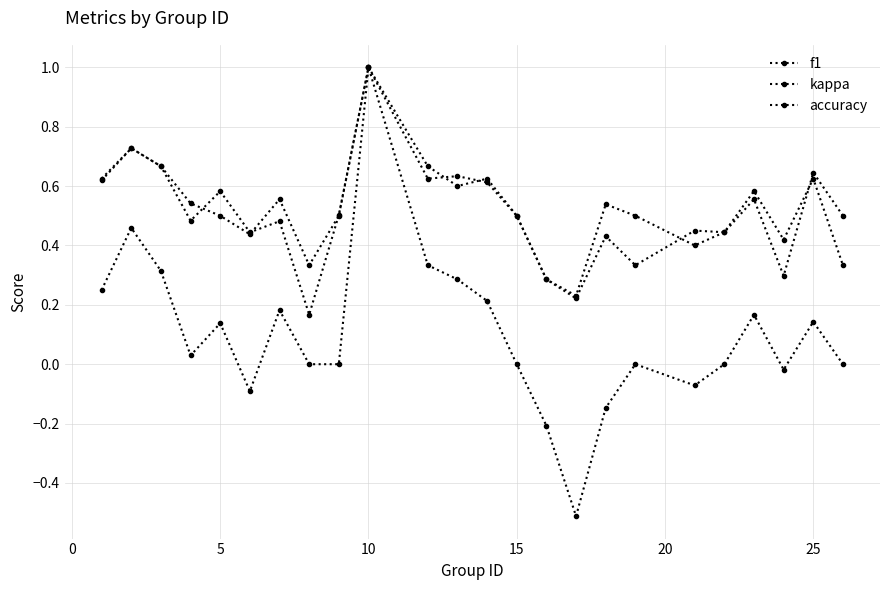

Count the number of data series in this chart.

3